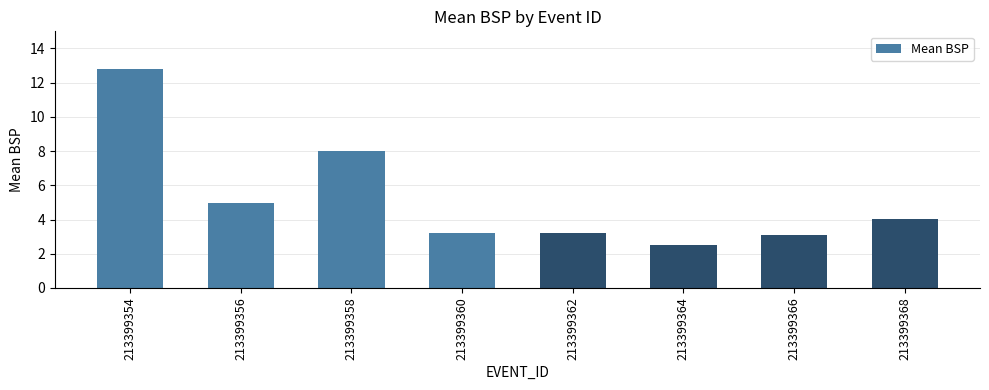

Read the value at 213399360.

3.2